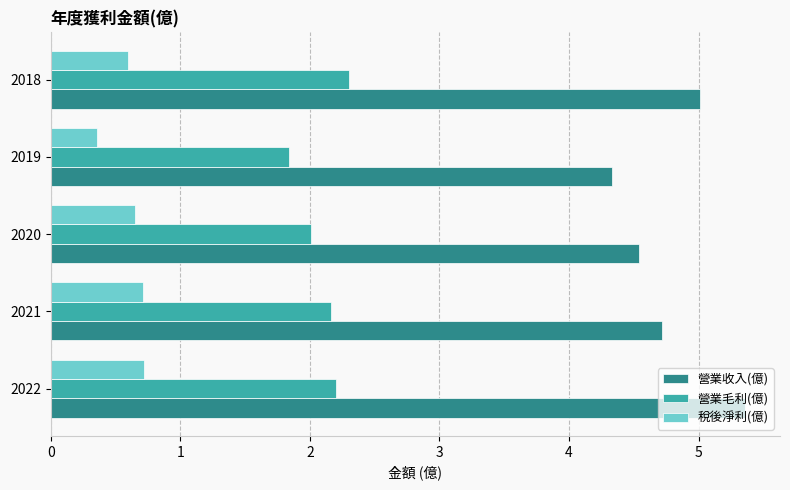

What is the sum of all 營業收入(億) values?

24.0